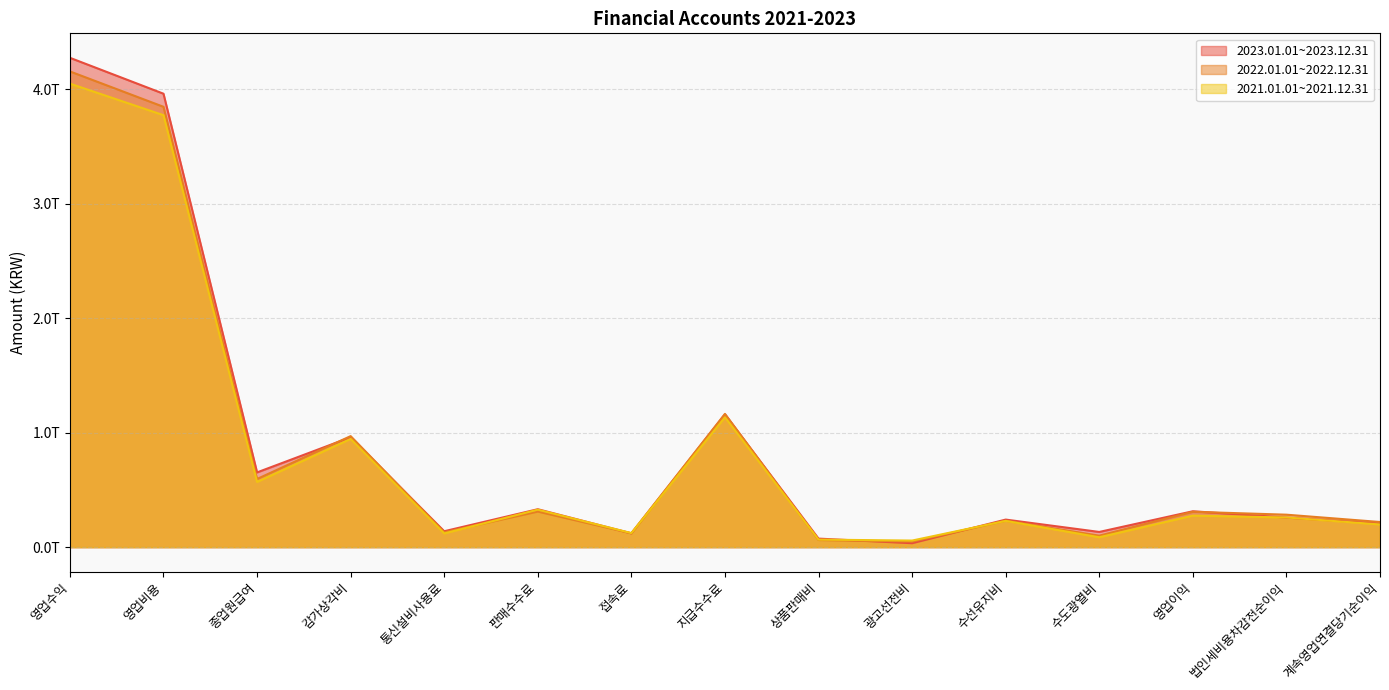

True or false: 2021.01.01~2021.12.31 has a value of 259470198847 at 법인세비용차감전순이익.

True